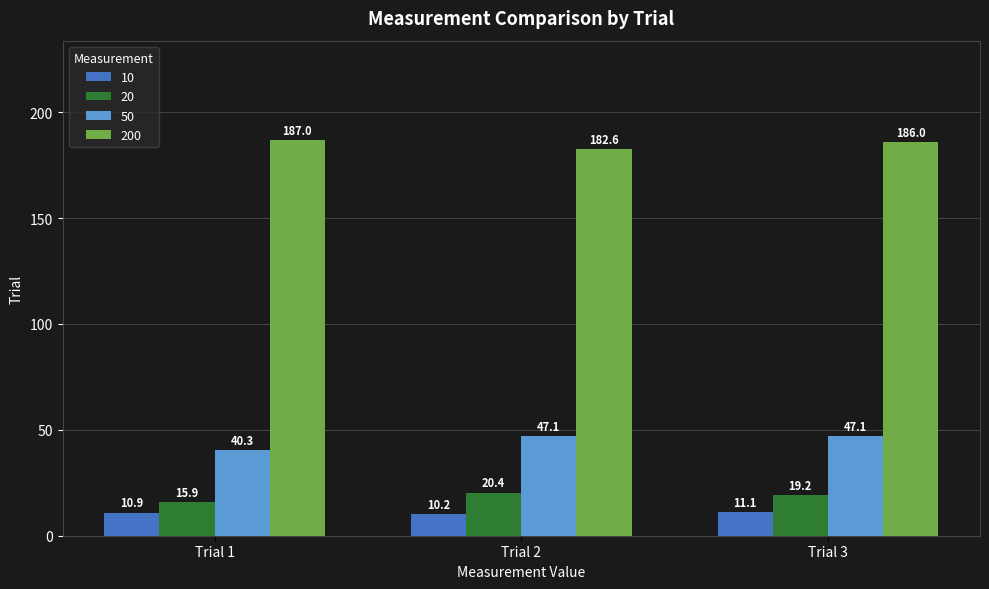

What is the difference between the 200 values at Trial 2 and Trial 3?

3.4